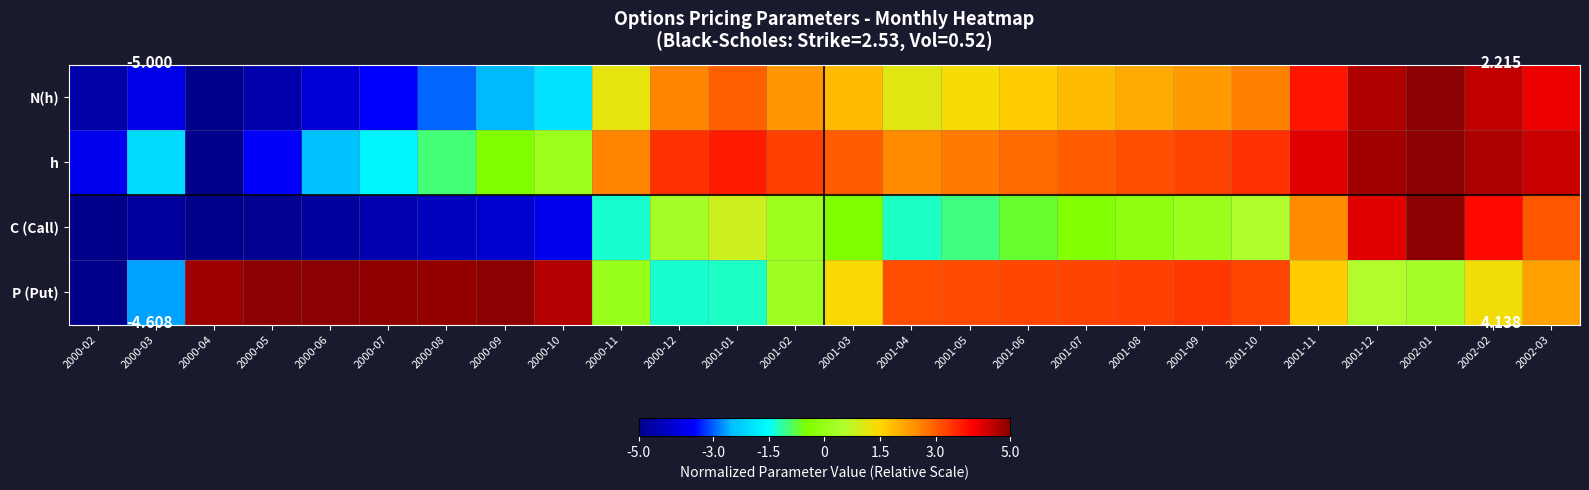

What is the difference between the maximum and minimum values in the N(h) series?

10.0